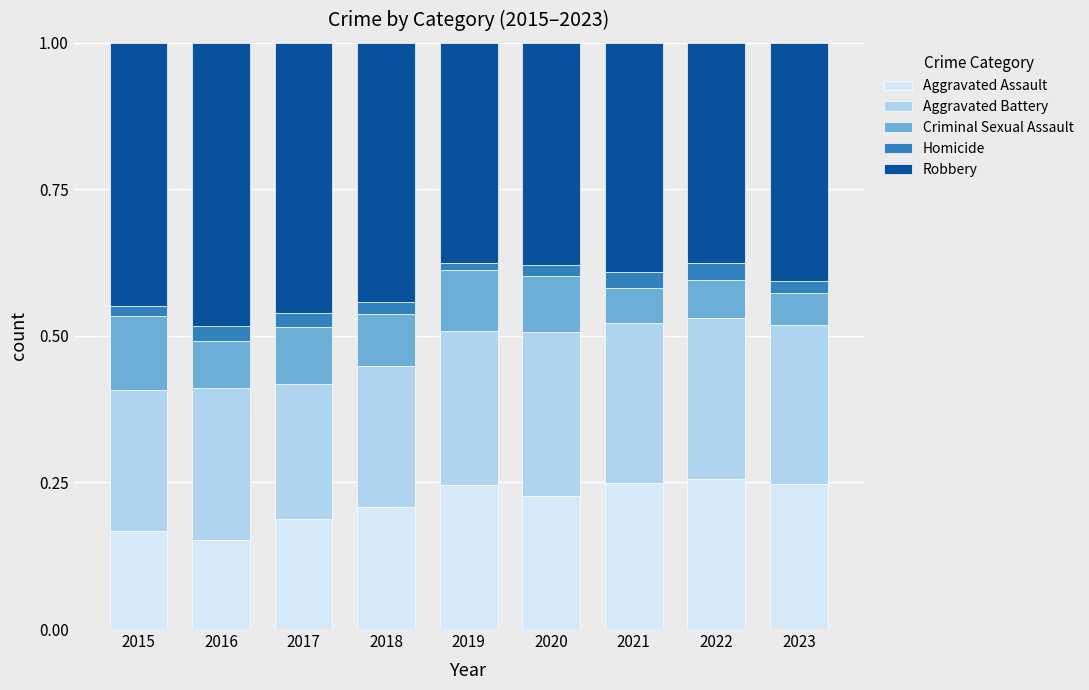

What is the total value across all series at 2023?

1.0